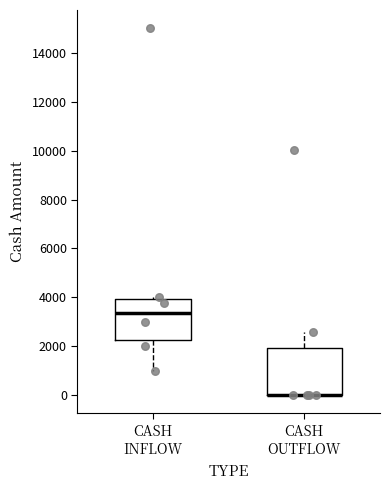

Comparing the boxes themselves (not the whiskers), which one is the tallest?

CASH OUTFLOW